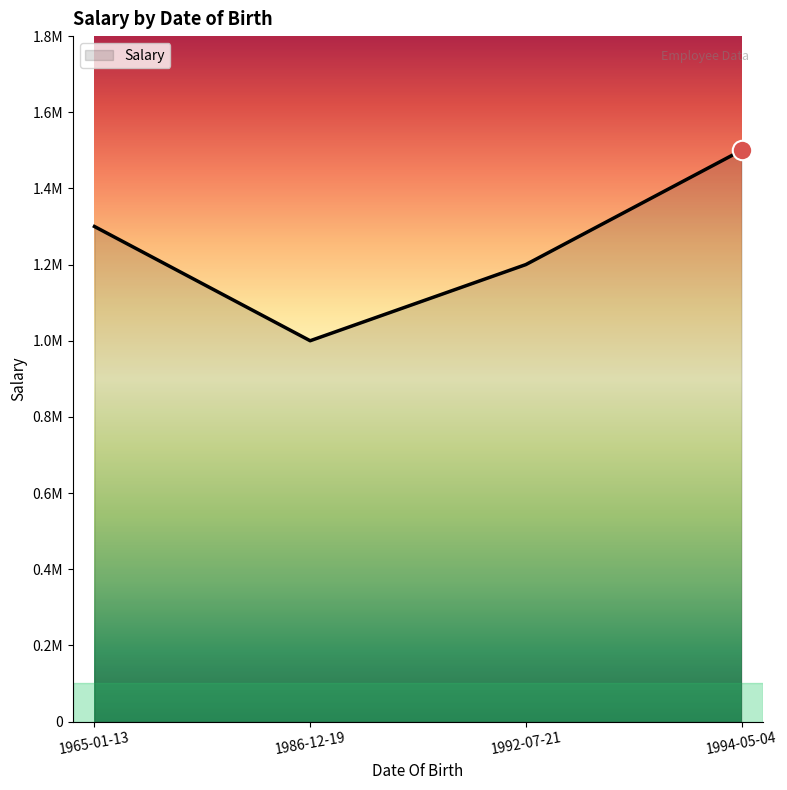

Does the chart display data point markers on the line(s)?

No